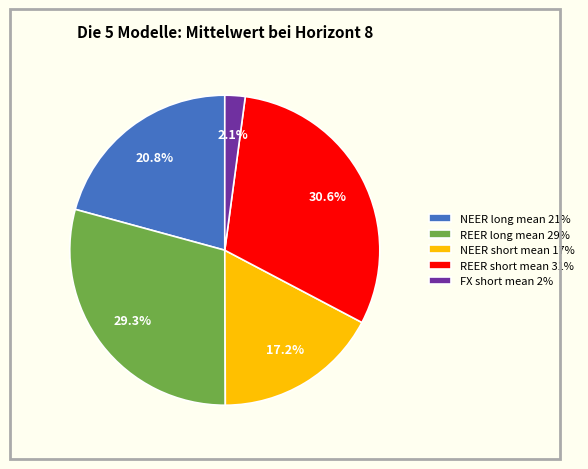

Which has a higher value, REER short mean or NEER short mean?

REER short mean